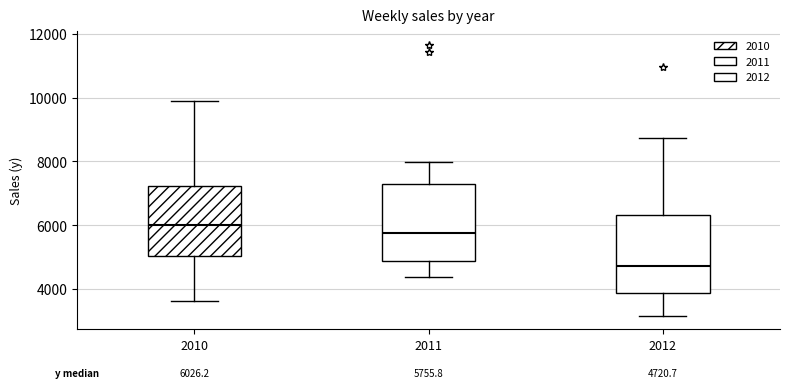

Which box has the lowest median line?

2012